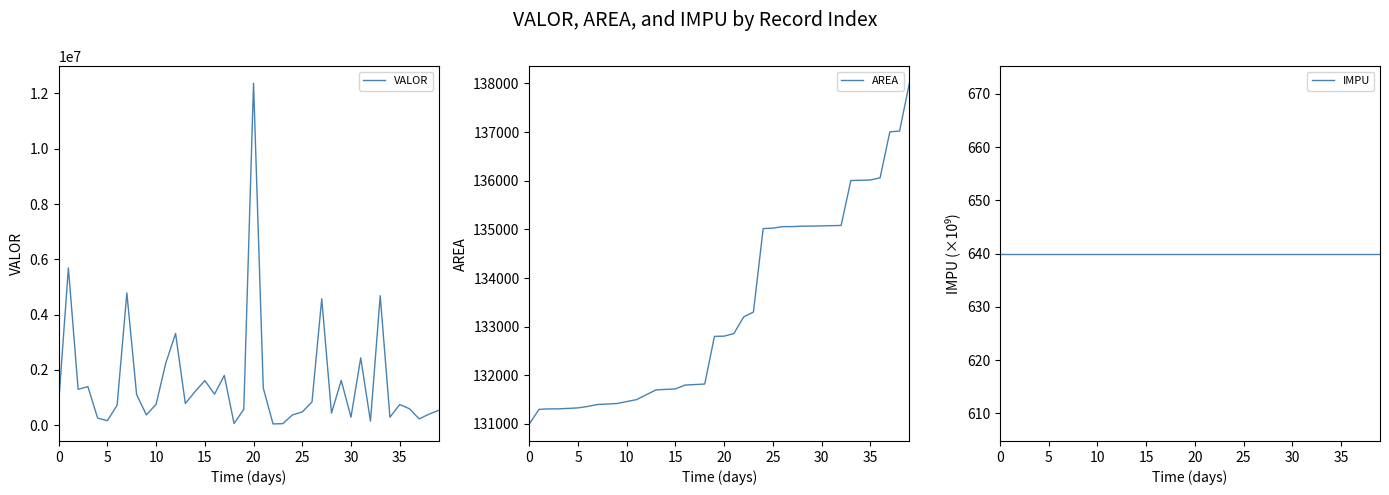

True or false: AREA has a value of 40636.6 at 38.

False